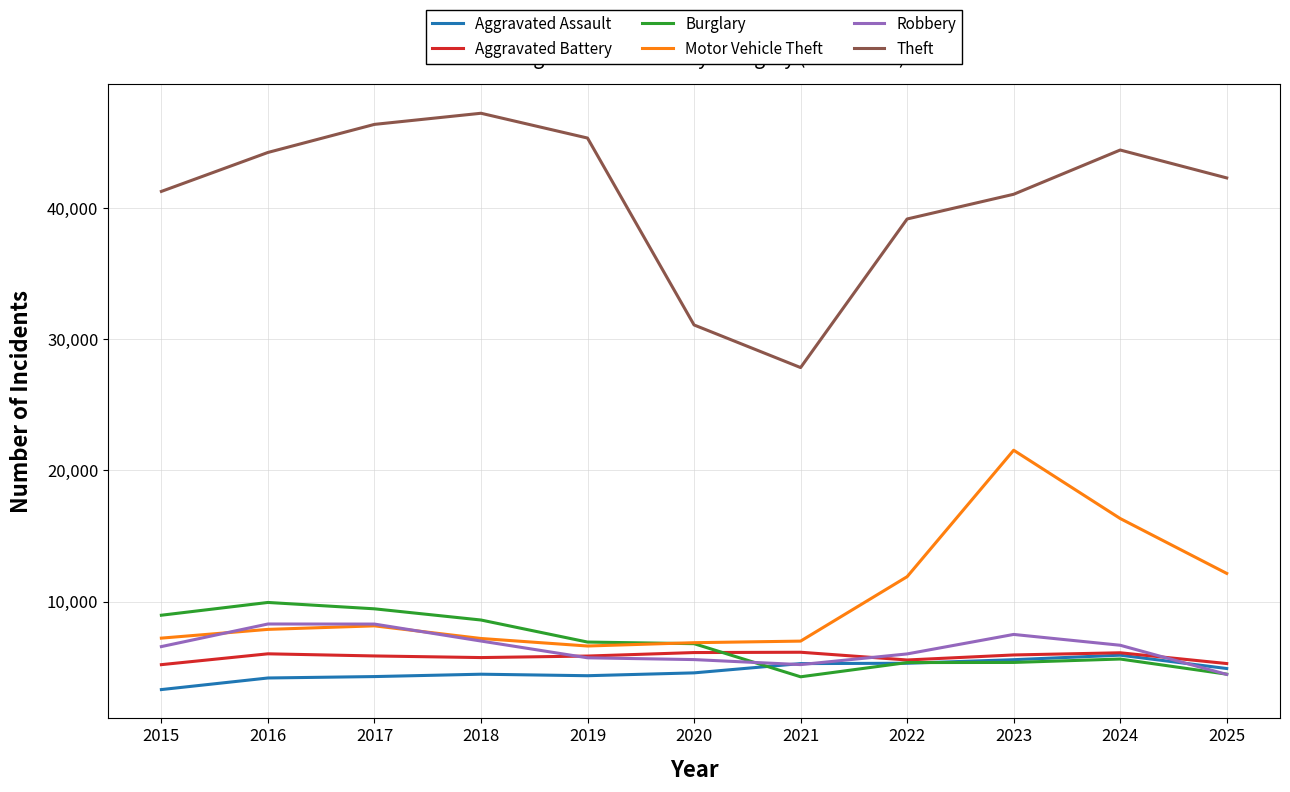

What is the sum of the Burglary values at 2020 and 2021?

11066